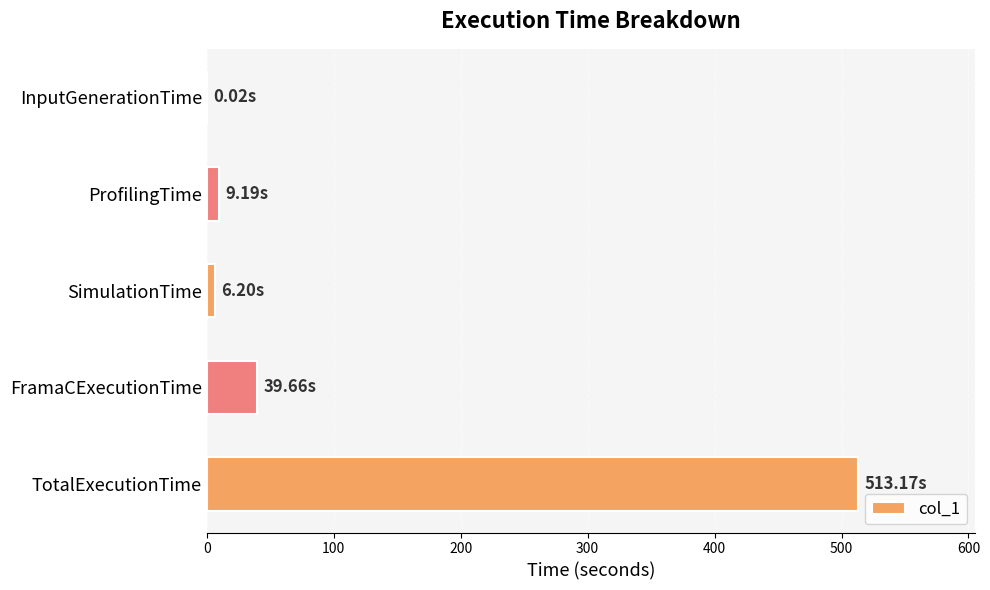

What is the sum of all values?

568.2